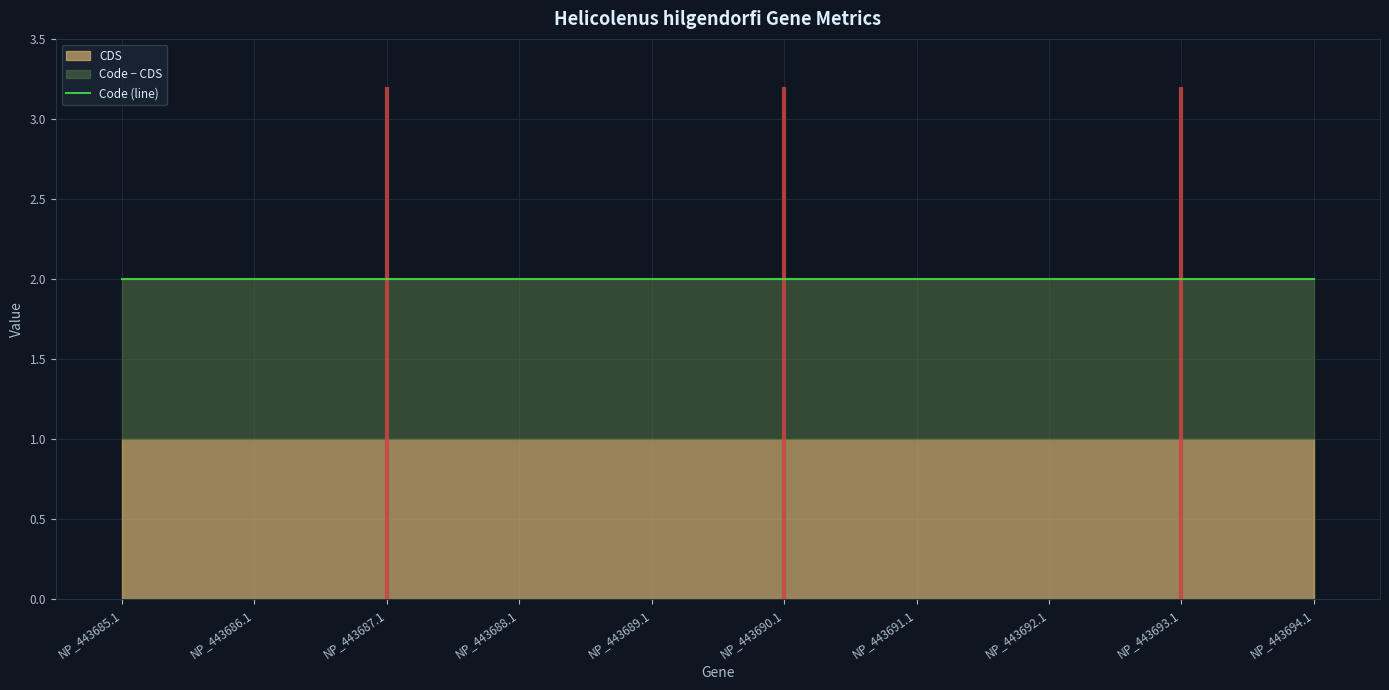

List the labels in order of Code value, largest first.

NP_443685.1, NP_443686.1, NP_443687.1, NP_443688.1, NP_443689.1, NP_443690.1, NP_443691.1, NP_443692.1, NP_443693.1, NP_443694.1